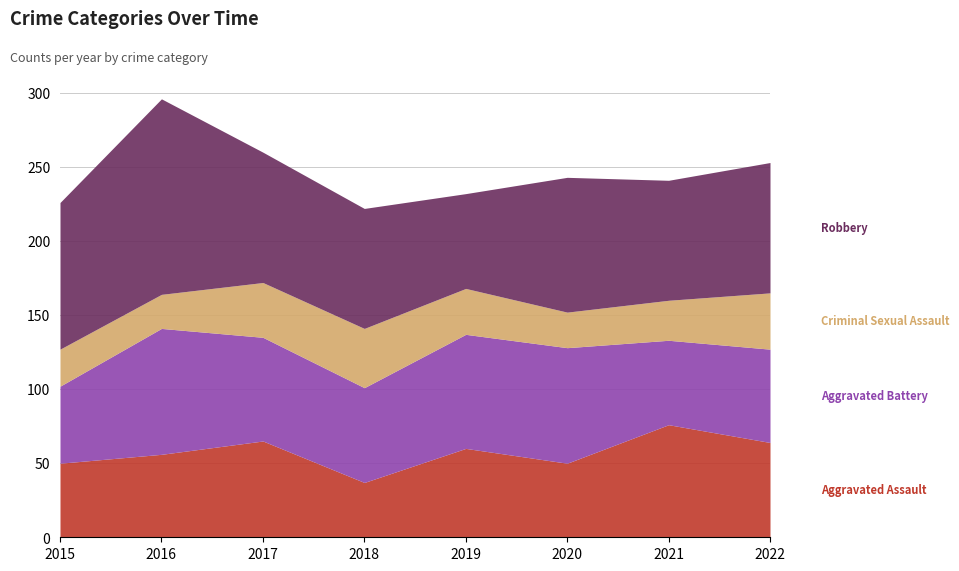

True or false: Aggravated Assault has more than 2 interior local peaks.

True